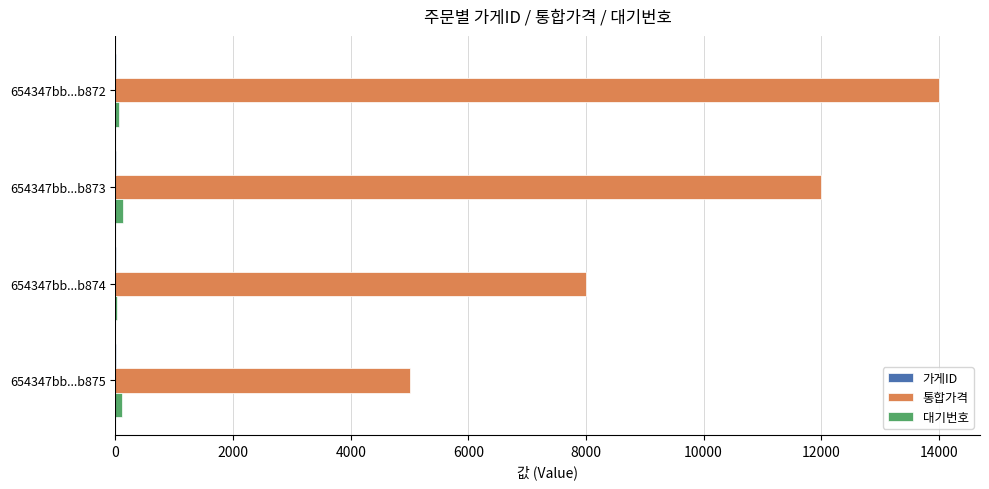

Which series has the largest total across all categories?

통합가격